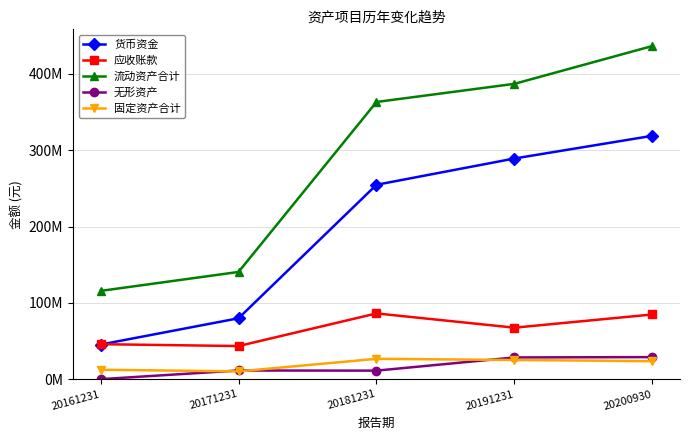

Is the value of 无形资产 at 20181231 greater than the value of 流动资产合计 at 20200930?

No